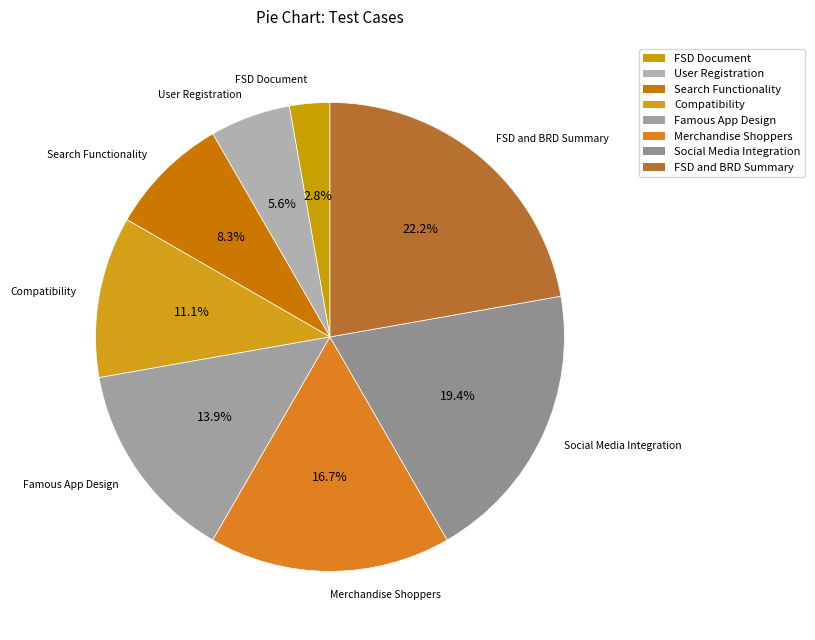

Is there any slice that represents more than half of the pie?

No